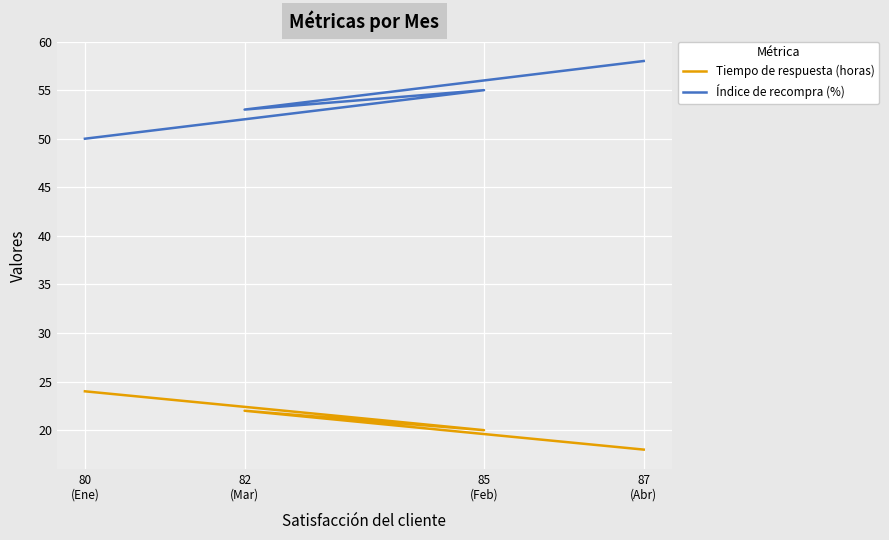

The value of Índice de recompra (%) at 85
(Feb) is 79. True or false?

False